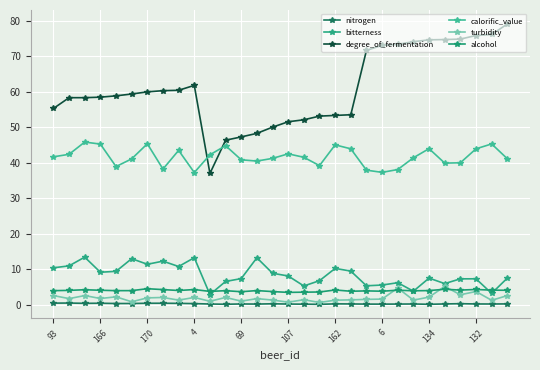

Rank the series by their maximum value, from lowest to highest.

nitrogen, alcohol, turbidity, bitterness, calorific_value, degree_of_fermentation